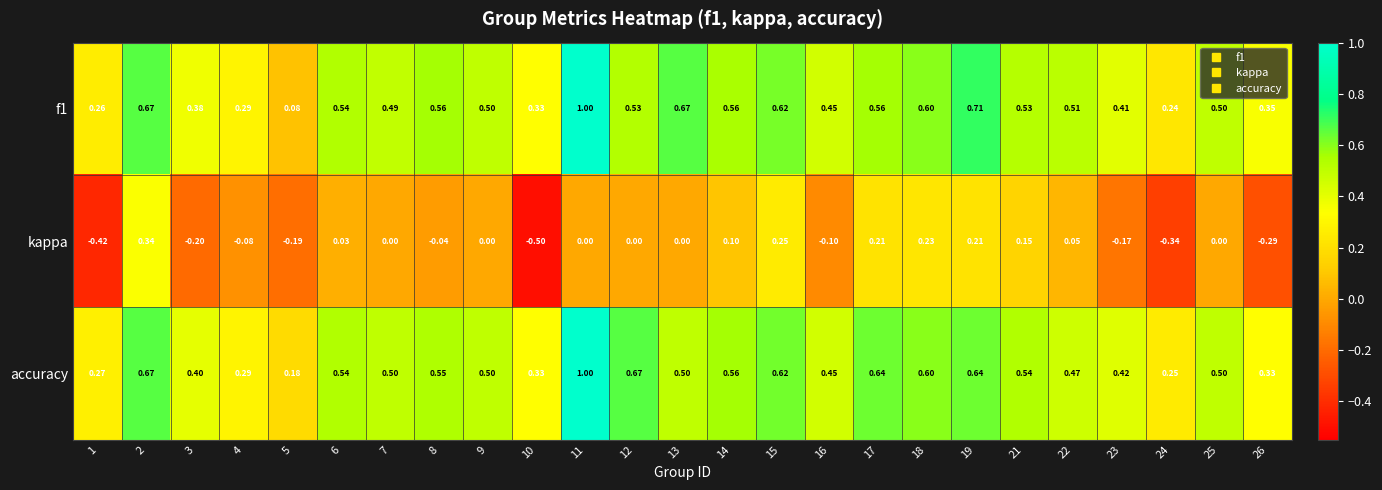

Between 16 and 17, which series saw the biggest shift?

kappa